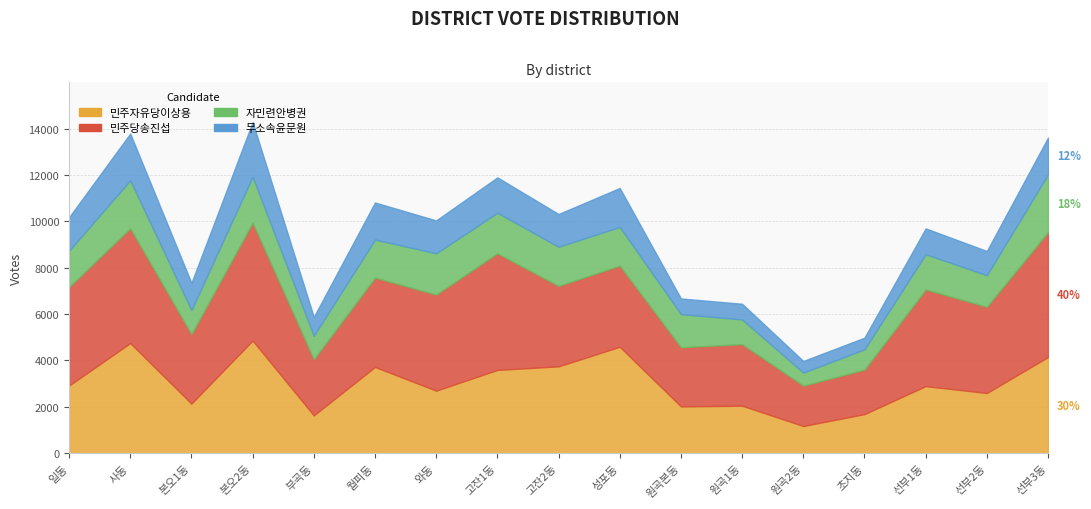

Between 선부1동 and 선부2동, which series saw the biggest shift?

민주당송진섭